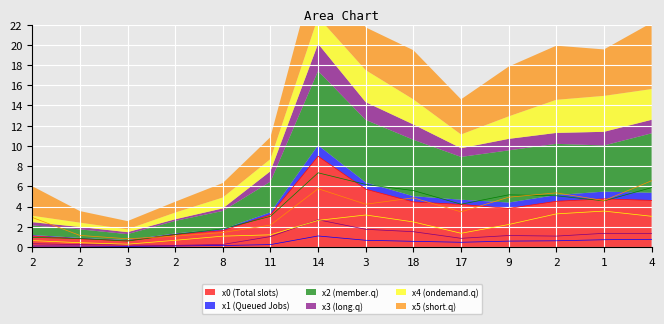

Which series has the widest spread of values?

x0